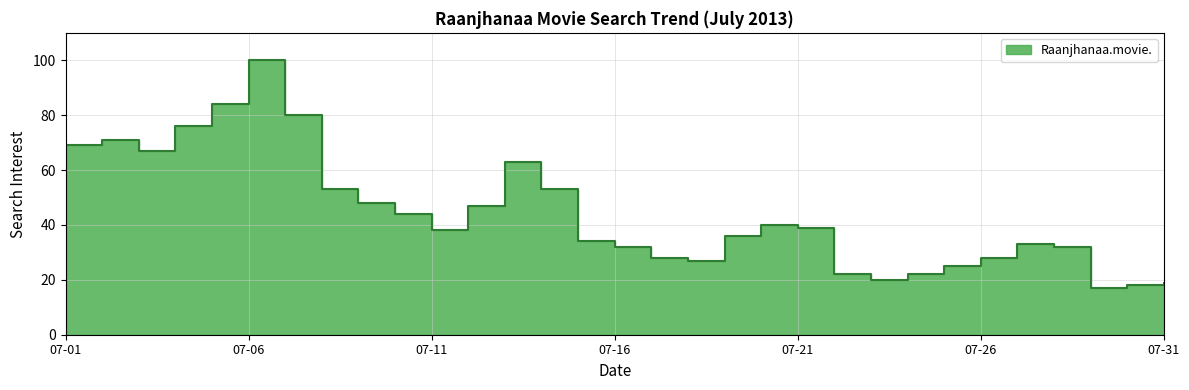

Reading left to right, transcribe all the data shown in this chart.

69	71	67	76	84	100	80	53	48	44	38	47	63	53	34	32	28	27	36	40	39	22	20	22	25	28	33	32	17	18	19